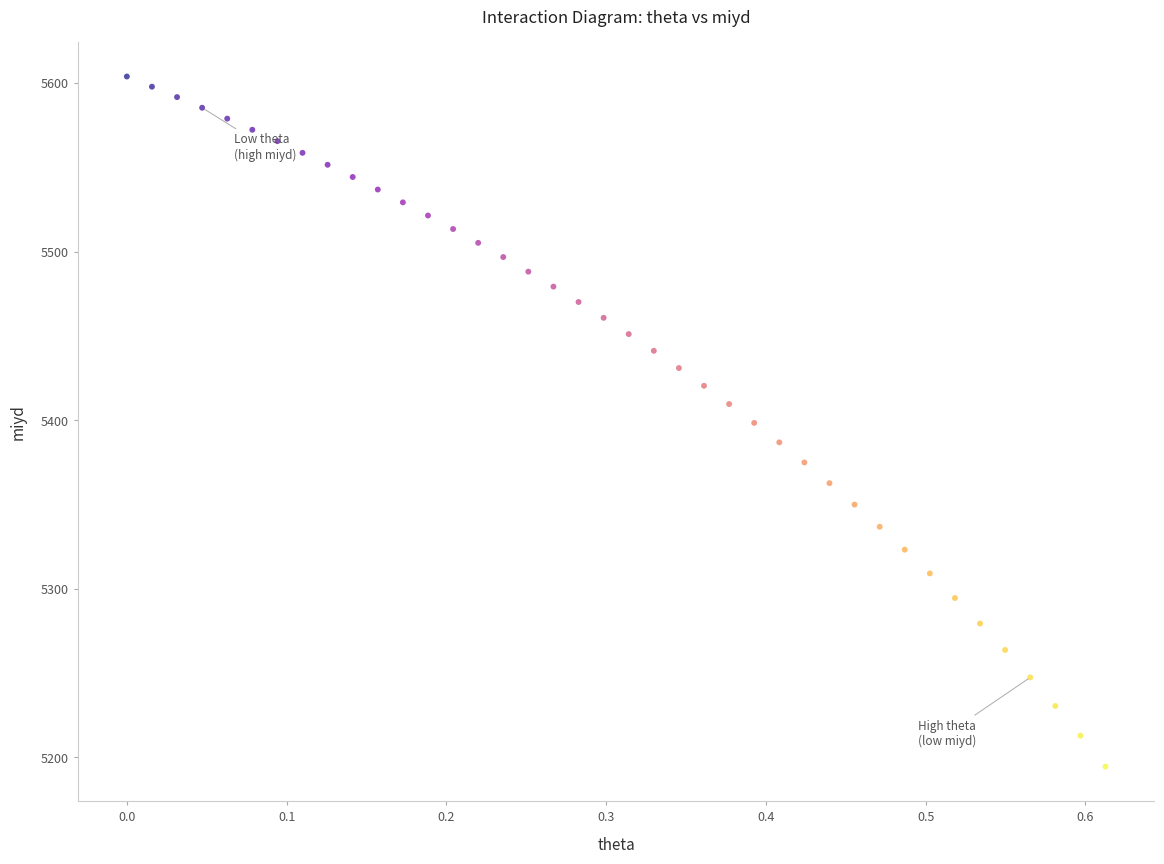

What is the range of X values (max minus min)?

0.6